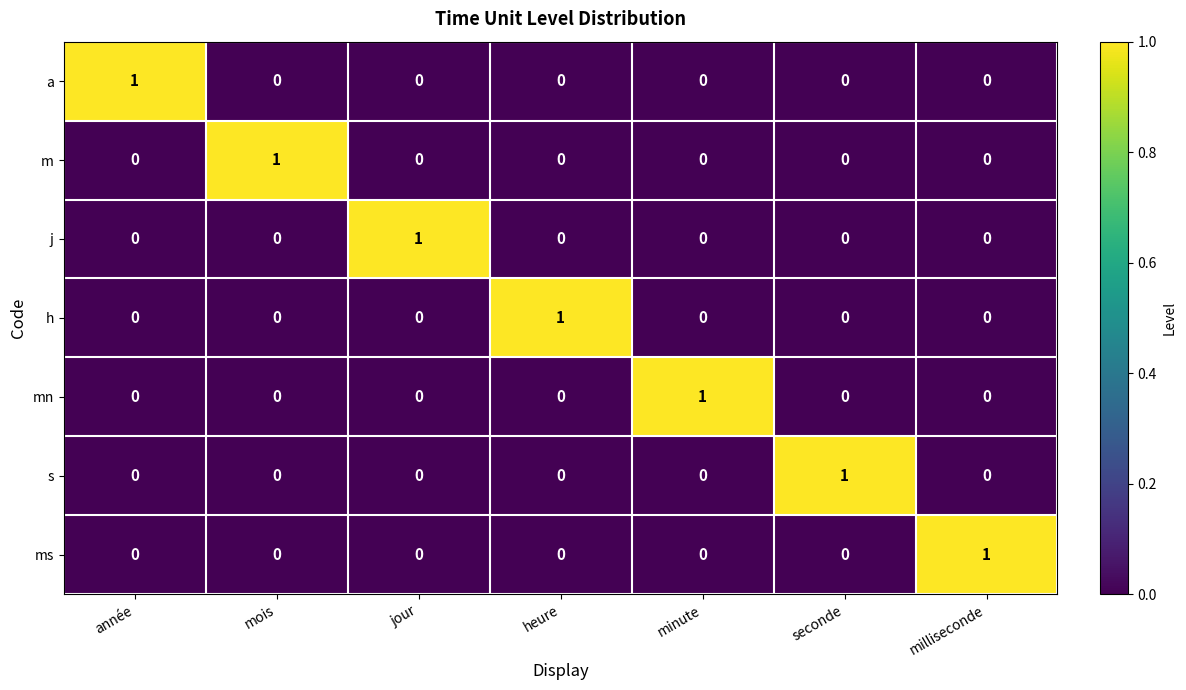

At how many categories does at least one series exceed 0?

7